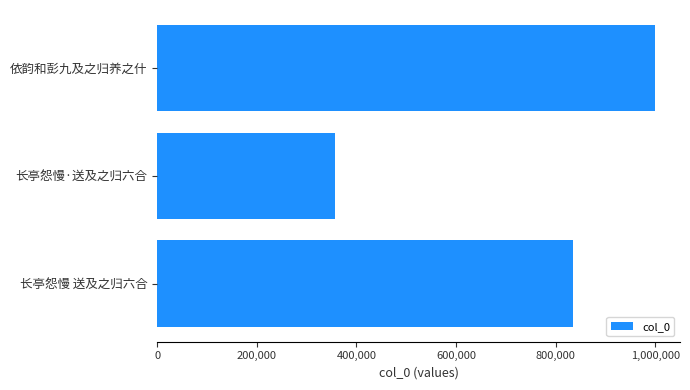

How many values are between 356780 and 999740?

3